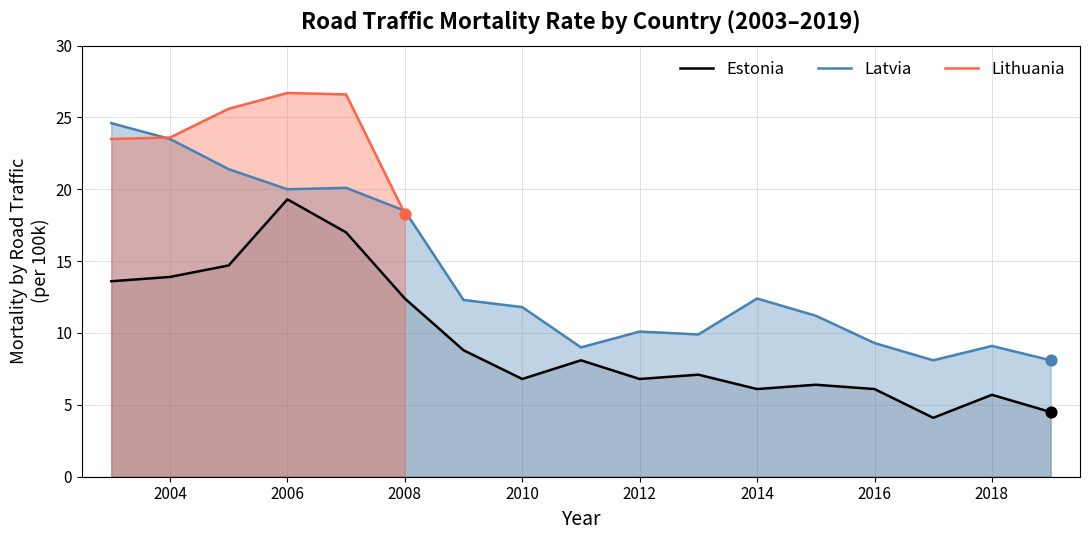

What is the total value across all series at 2006?

39.3